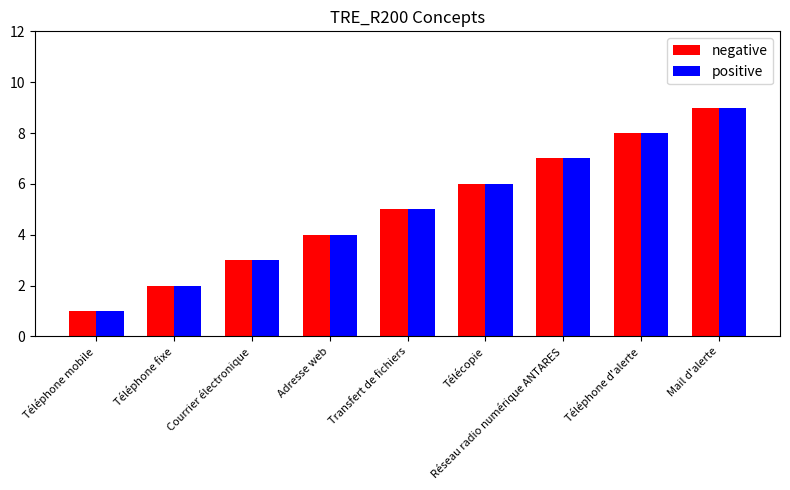

At which label does negative reach its peak?

Mail d'alerte